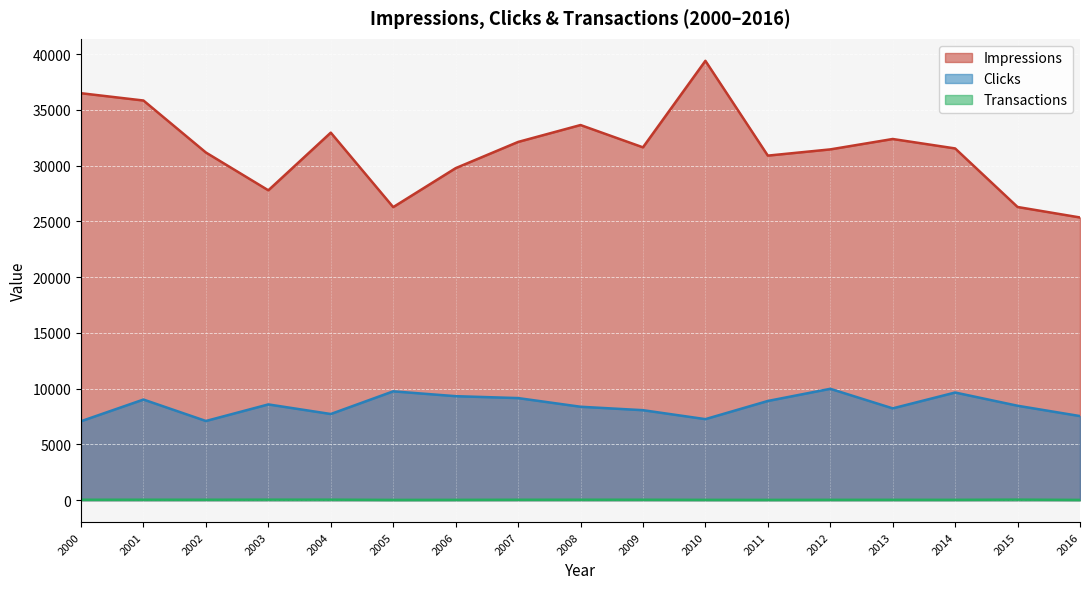

Reading left to right, transcribe all the data shown in this chart.

Impressions: 2000=36487	2001=35832	2002=31170	2003=27782	2004=32952	2005=26275	2006=29767	2007=32118	2008=33634	2009=31634	2010=39392	2011=30892	2012=31450	2013=32382	2014=31536	2015=26286	2016=25347
Clicks: 2000=7079	2001=9023	2002=7100	2003=8586	2004=7726	2005=9759	2006=9325	2007=9154	2008=8377	2009=8069	2010=7266	2011=8895	2012=9986	2013=8232	2014=9653	2015=8467	2016=7541
Transactions: 2000=38	2001=42	2002=40	2003=46	2004=46	2005=25	2006=30	2007=38	2008=41	2009=40	2010=30	2011=27	2012=32	2013=33	2014=32	2015=48	2016=25